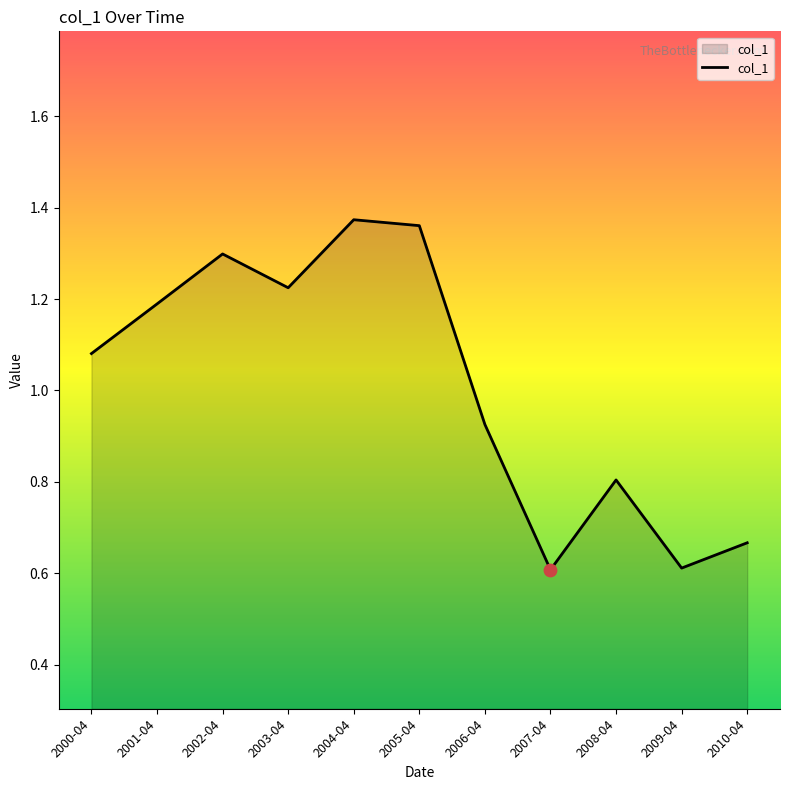

What is the ratio of the value at 2009-04 to the value at 2000-04?

0.6